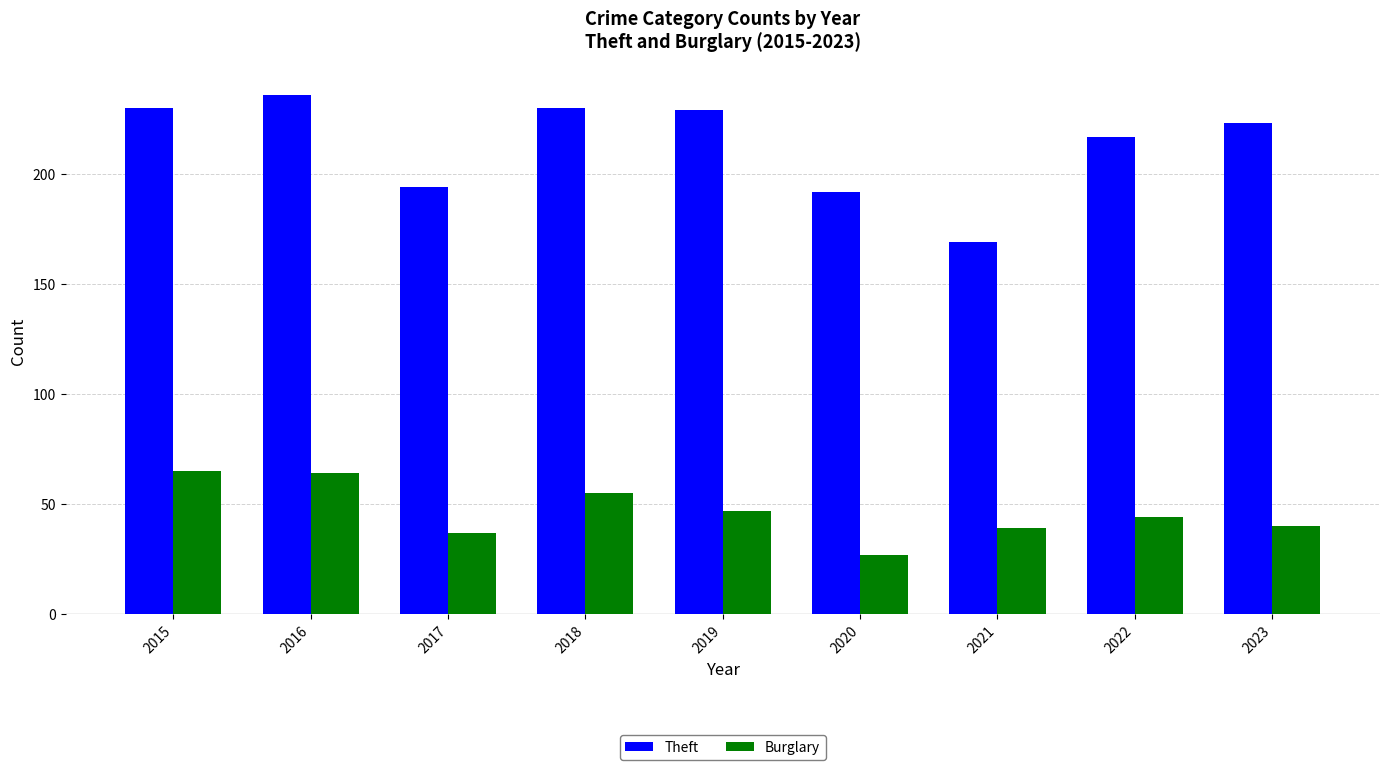

Rank the series at 2020 from highest to lowest value.

Theft, Burglary